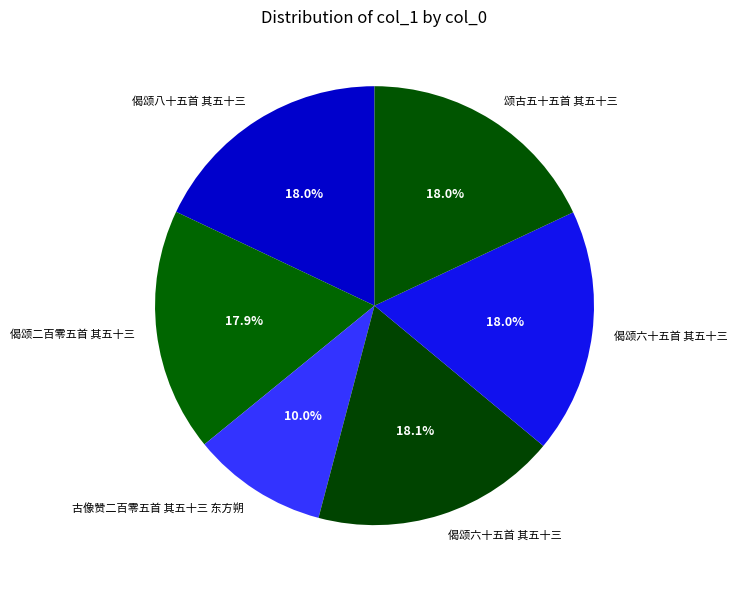

How many slices are in this pie chart?

6